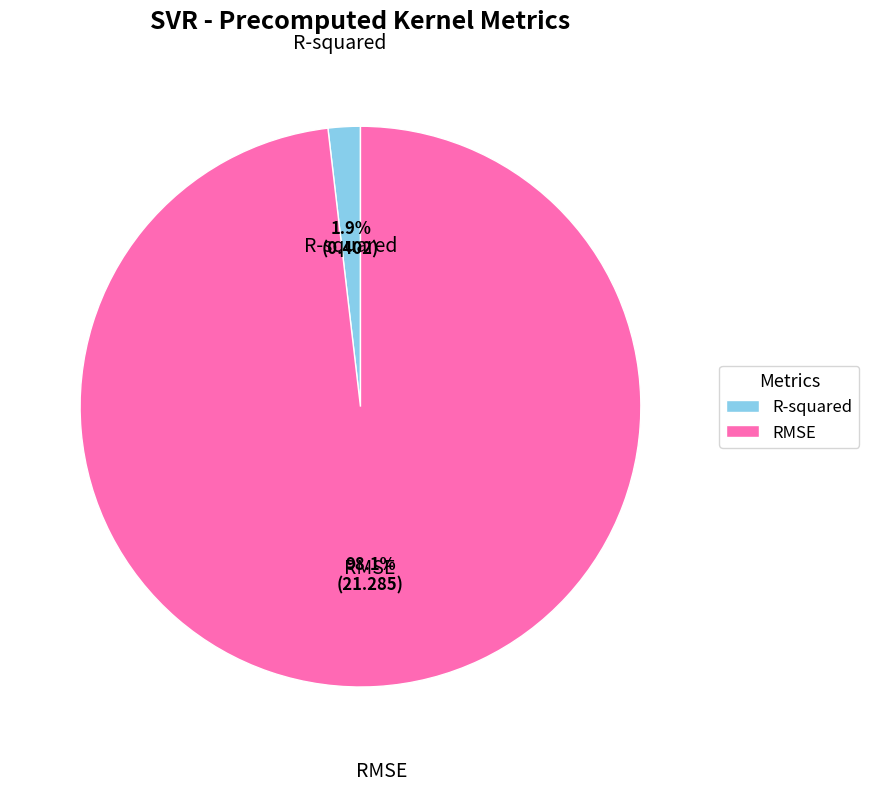

True or false: RMSE accounts for 86% of the total.

False